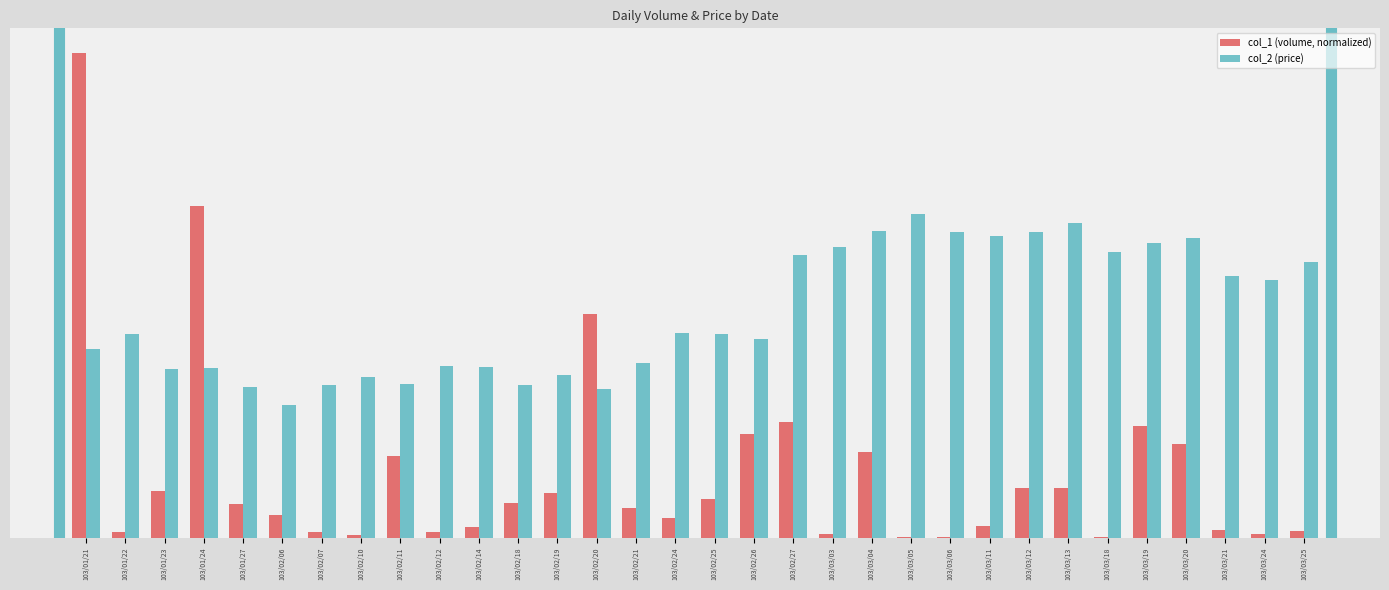

What is the label of the 2nd bar from the left?

103/01/22